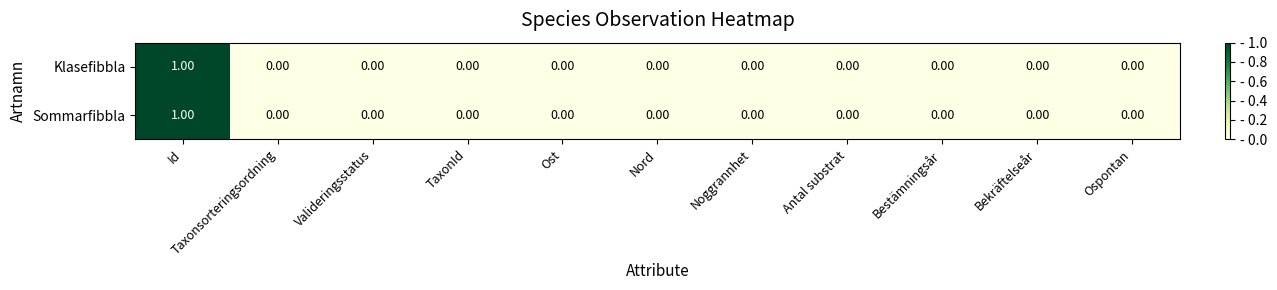

Which category has the highest value across all series?

Id